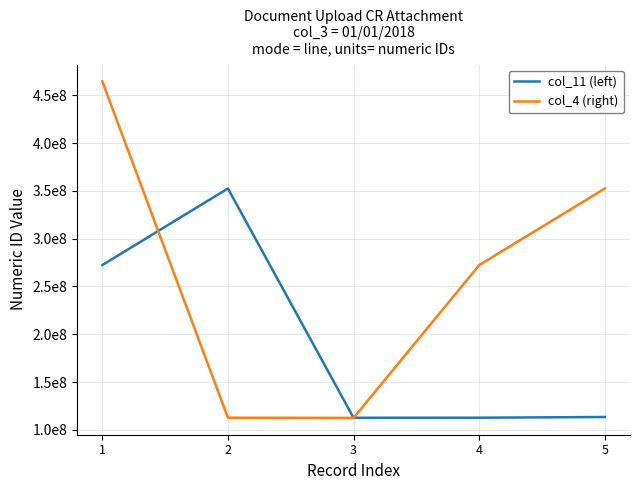

How many interior local valleys does the col_4 (right) series have?

1